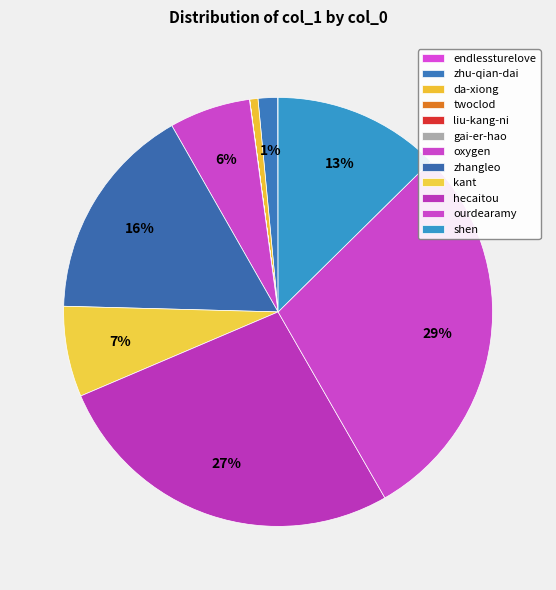

What is the ratio of the value at kant to the value at ourdearamy?

0.2